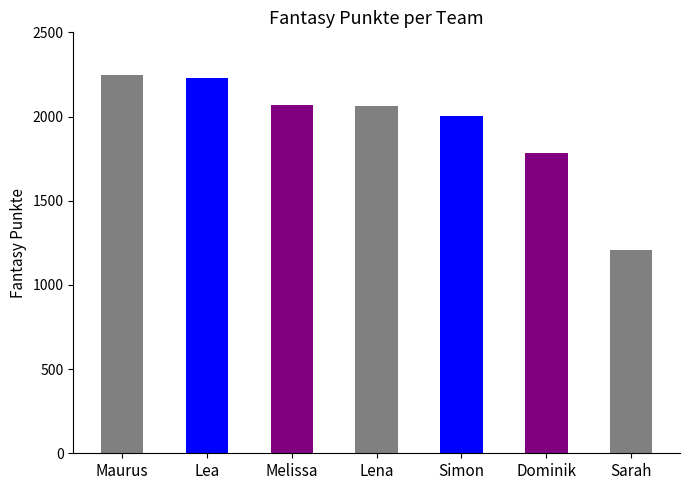

What position from the right is Maurus?

7